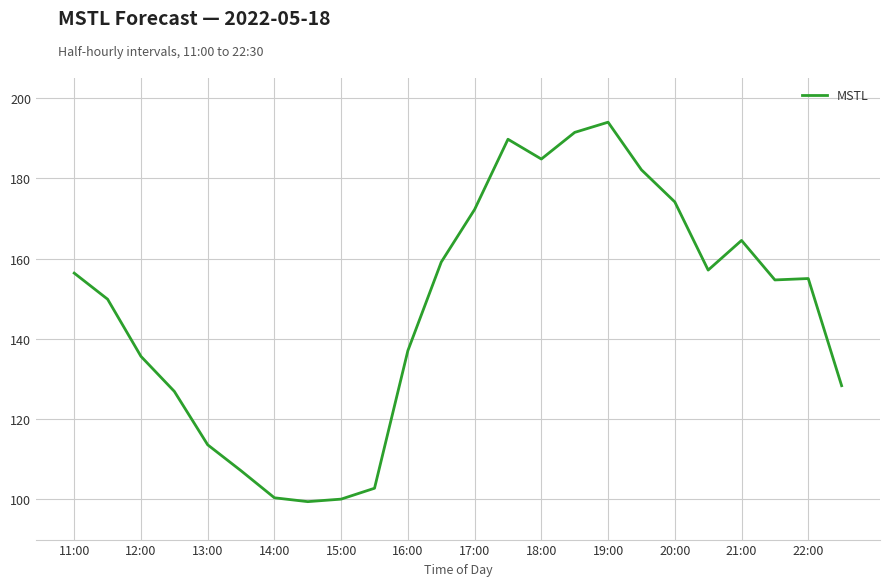

Is this an area chart (filled region under the line)?

No